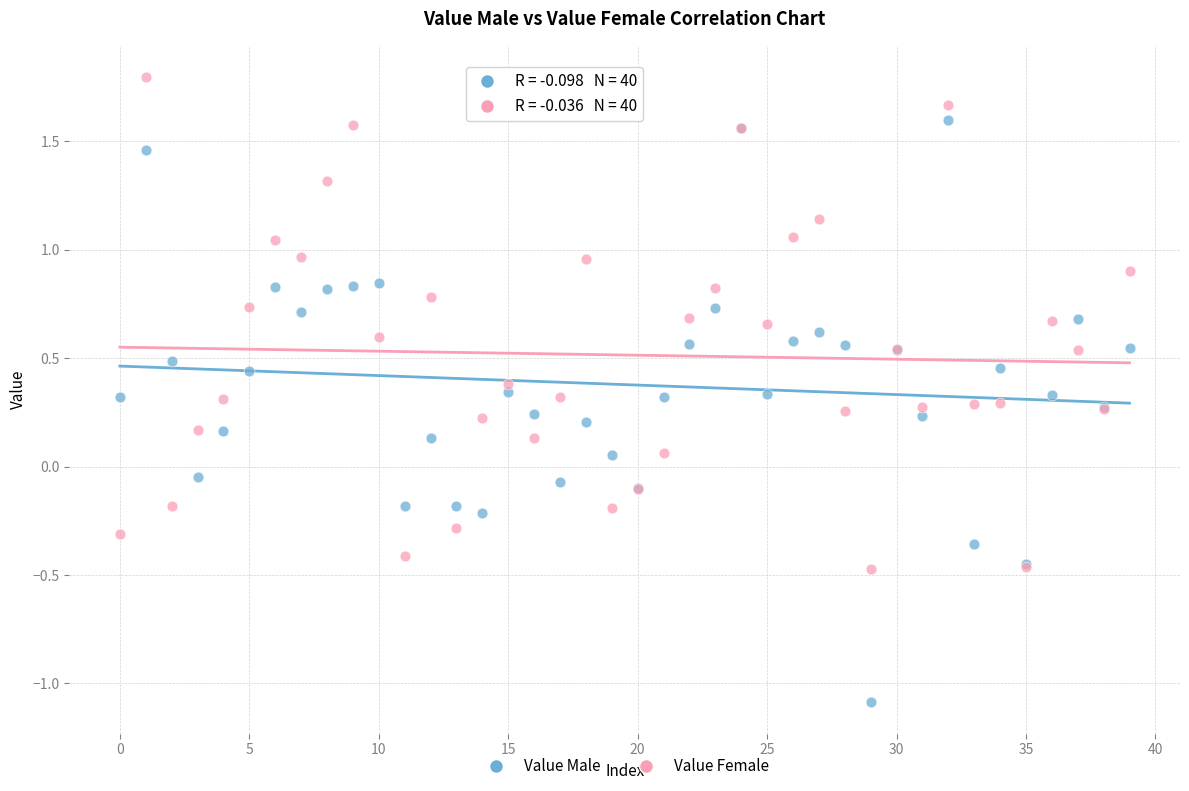

Which series has the widest spread of Y values?

Value Male